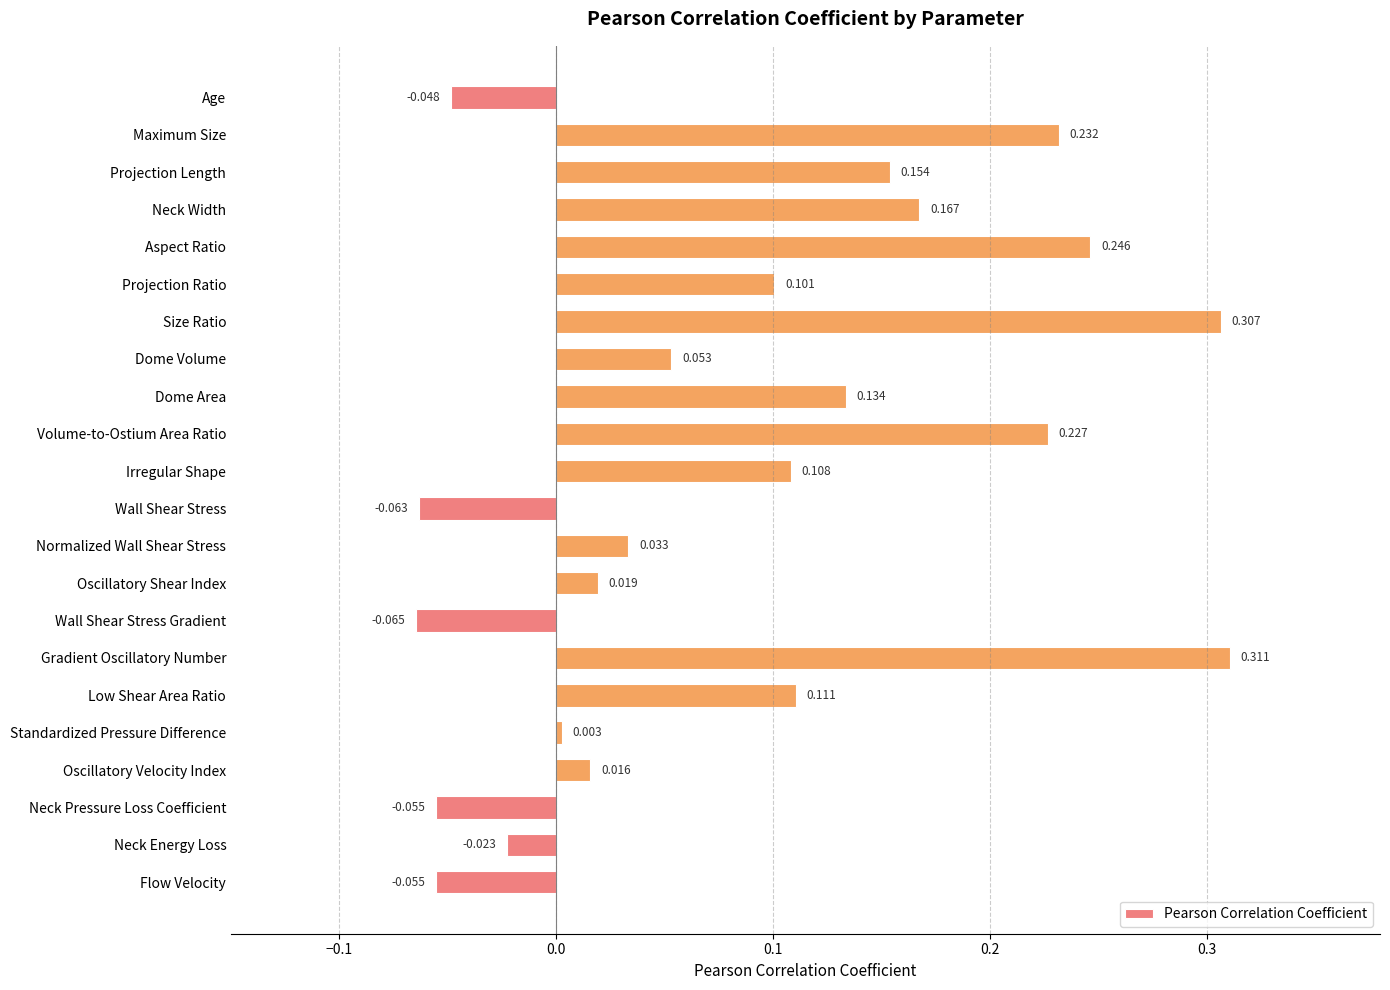

Which label corresponds to the largest value in the chart?

Gradient Oscillatory Number